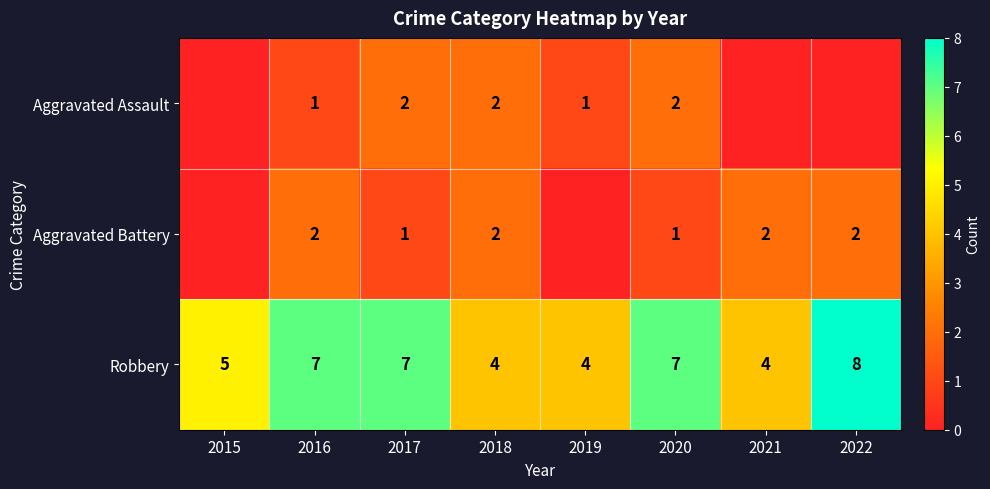

Is the value of Robbery at 2020 greater than the value of Aggravated Assault at 2020?

Yes